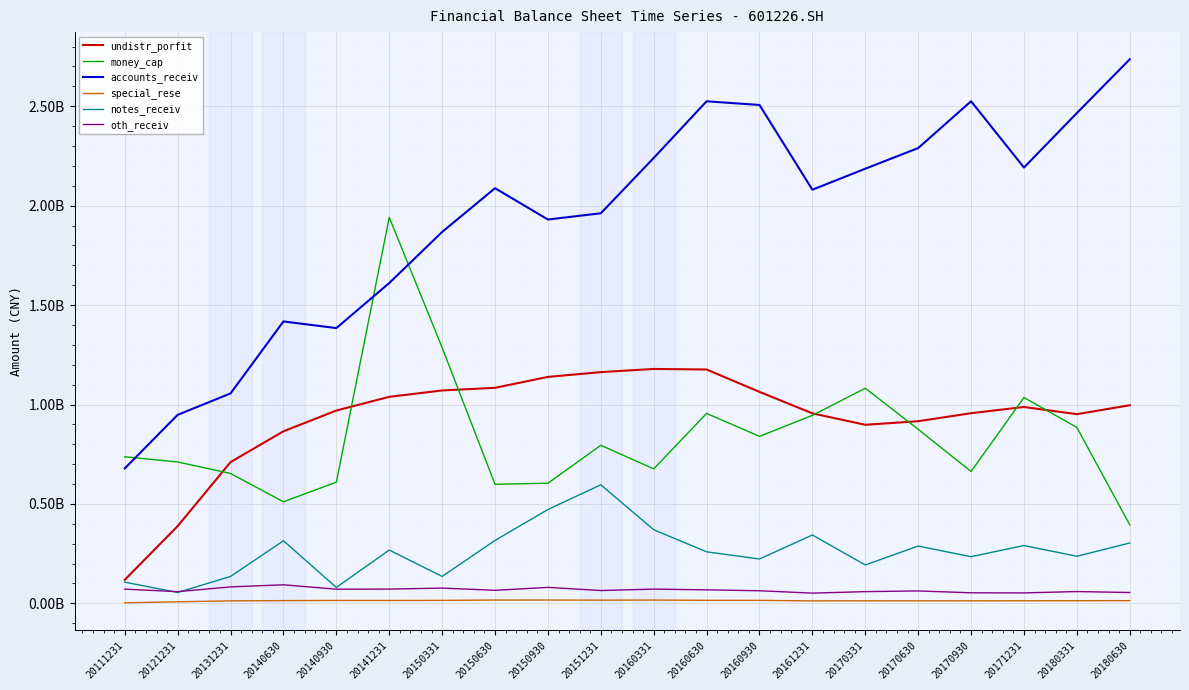

At how many categories does at least one series exceed 1078320840?

17